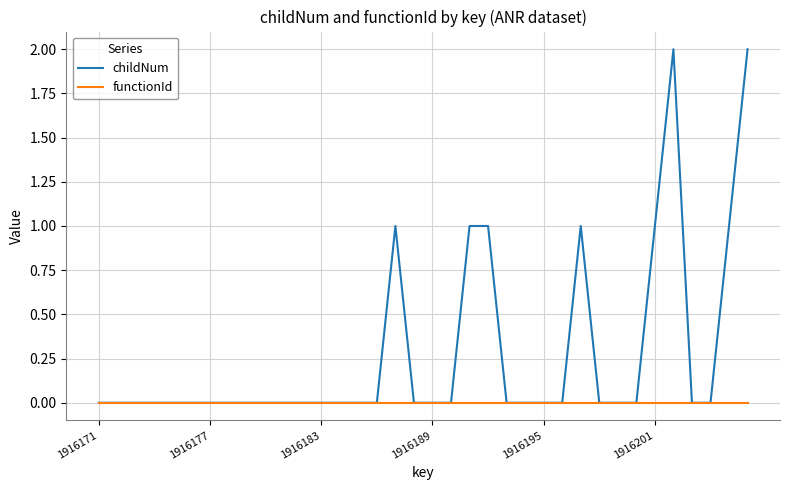

Rank the series by their maximum value, from lowest to highest.

functionId, childNum